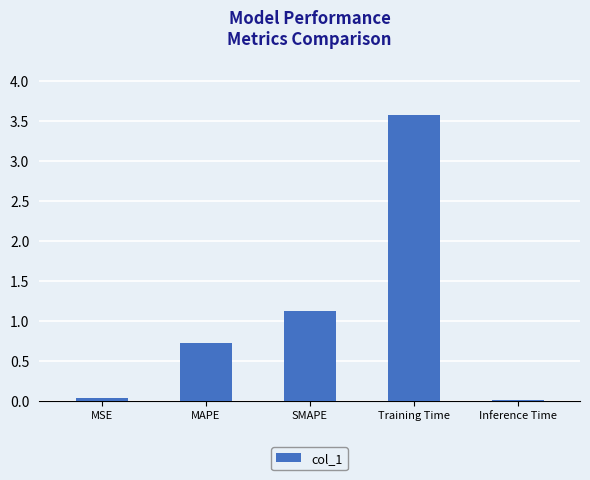

At which label is the value closest to 1?

SMAPE